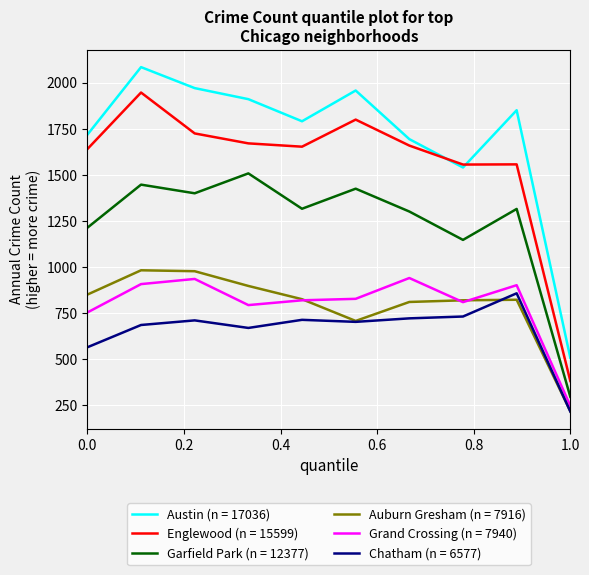

Which series has the largest range (max minus min)?

Austin (n = 17036)